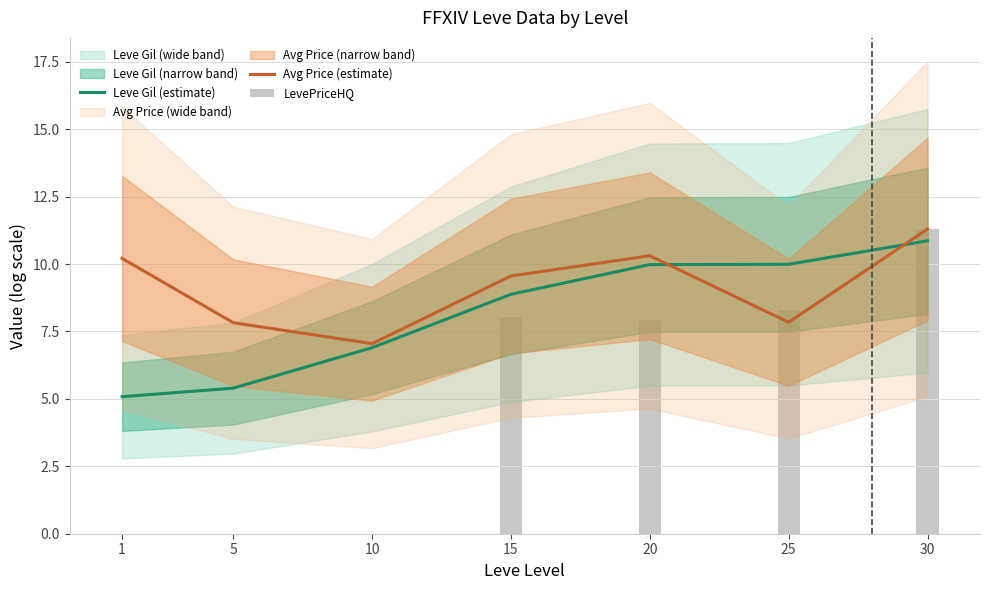

What is the value of the Avg Price (estimate) bar at the 4th from the left?

9.6